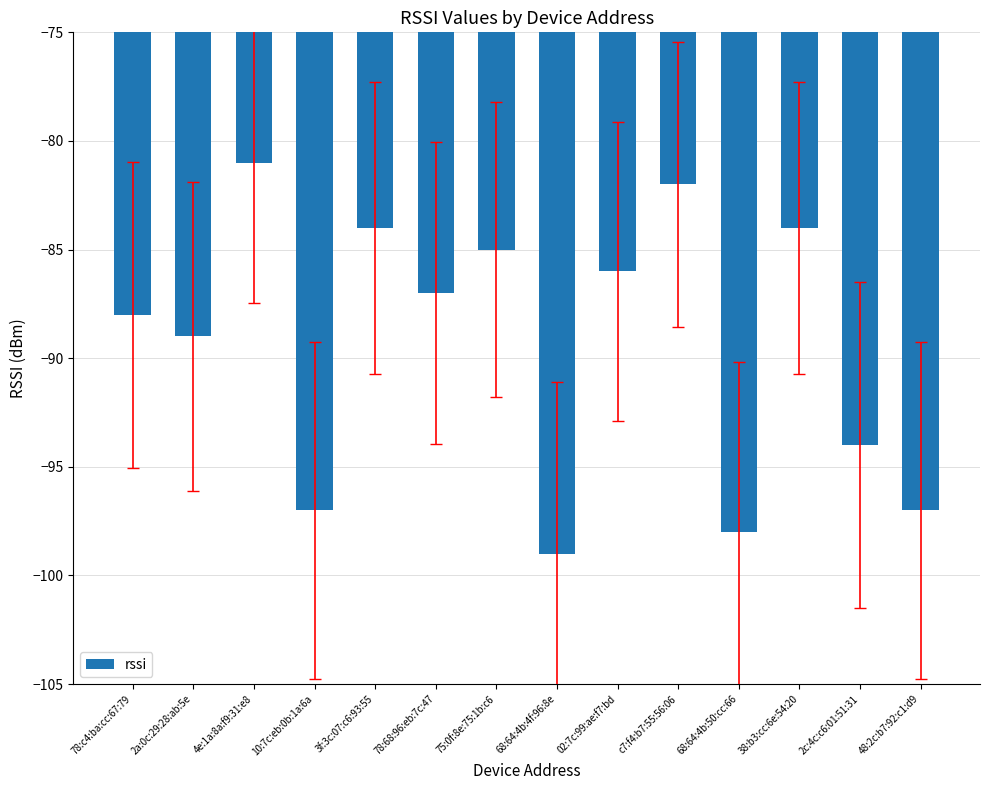

What position from the right is 68:64:4b:4f:96:8e?

7